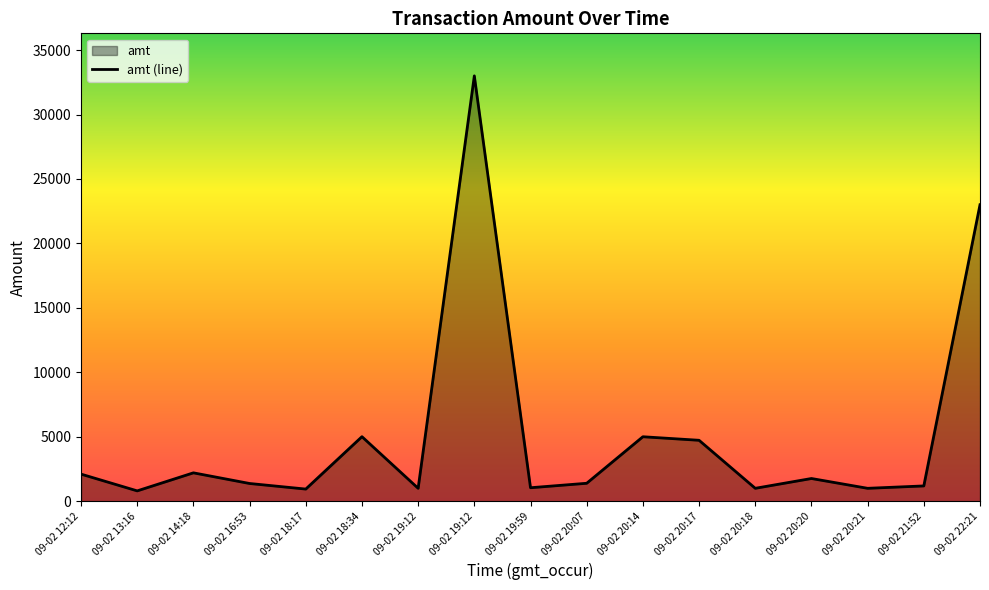

What is the label of the 10th point from the left?

09-02 20:07